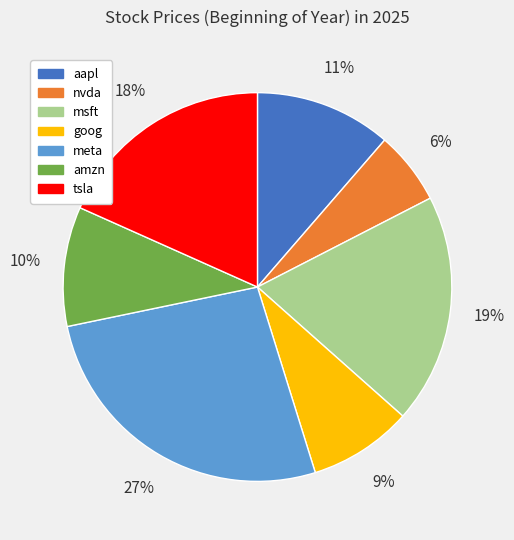

Does aapl represent more than half of the total?

No